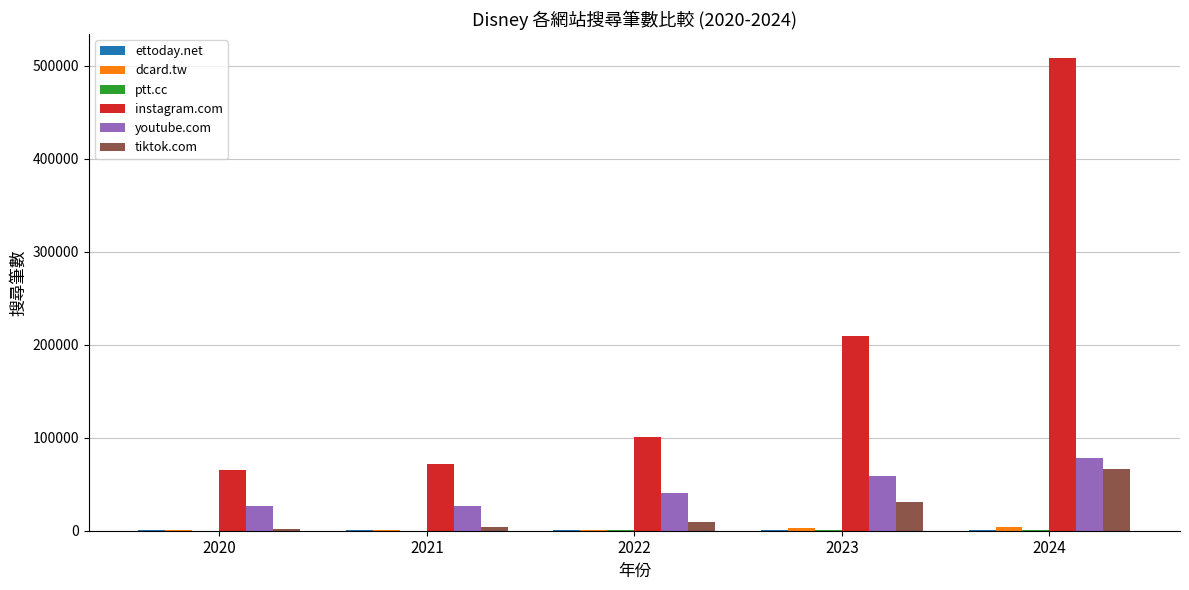

What is the sum of all instagram.com values?

955700